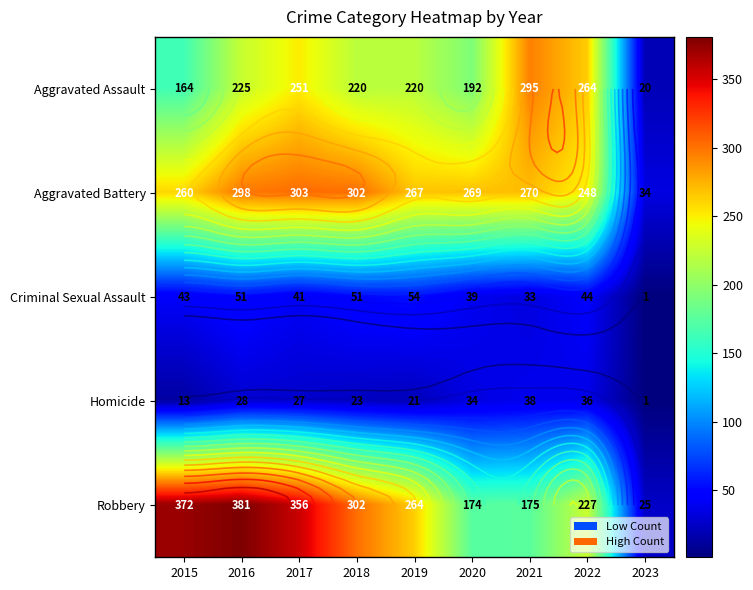

Which category has the highest value in the Criminal Sexual Assault series?

2019